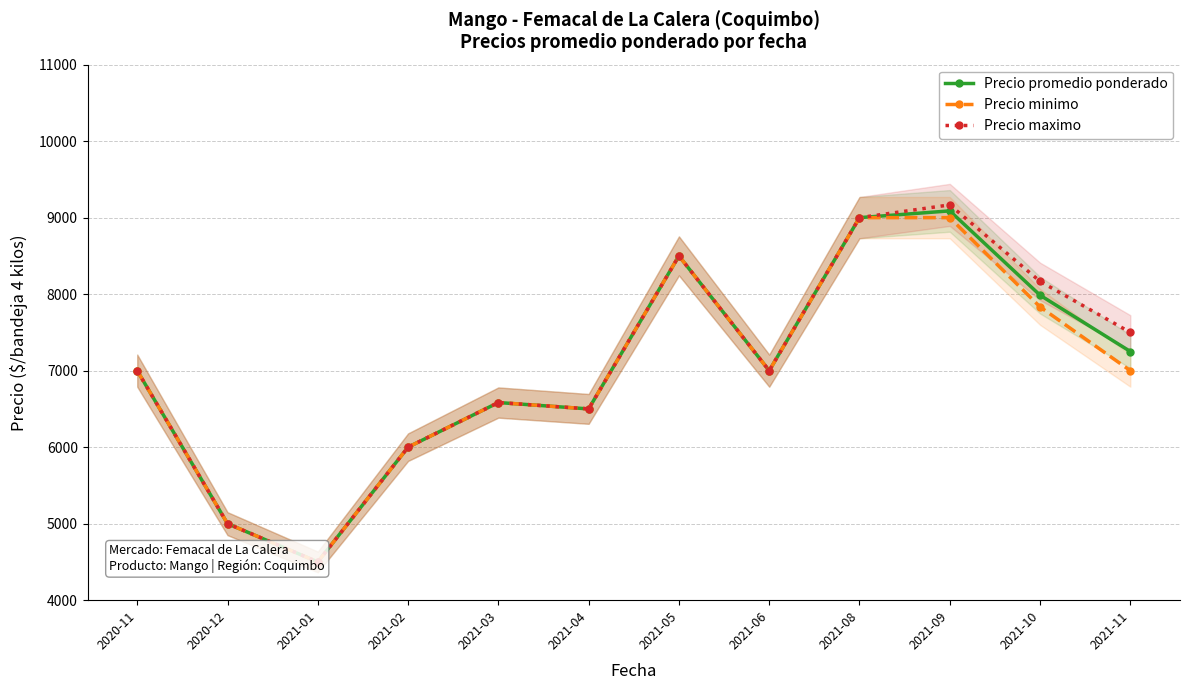

What are all the series names shown in the legend?

Precio promedio ponderado, Precio minimo, Precio maximo